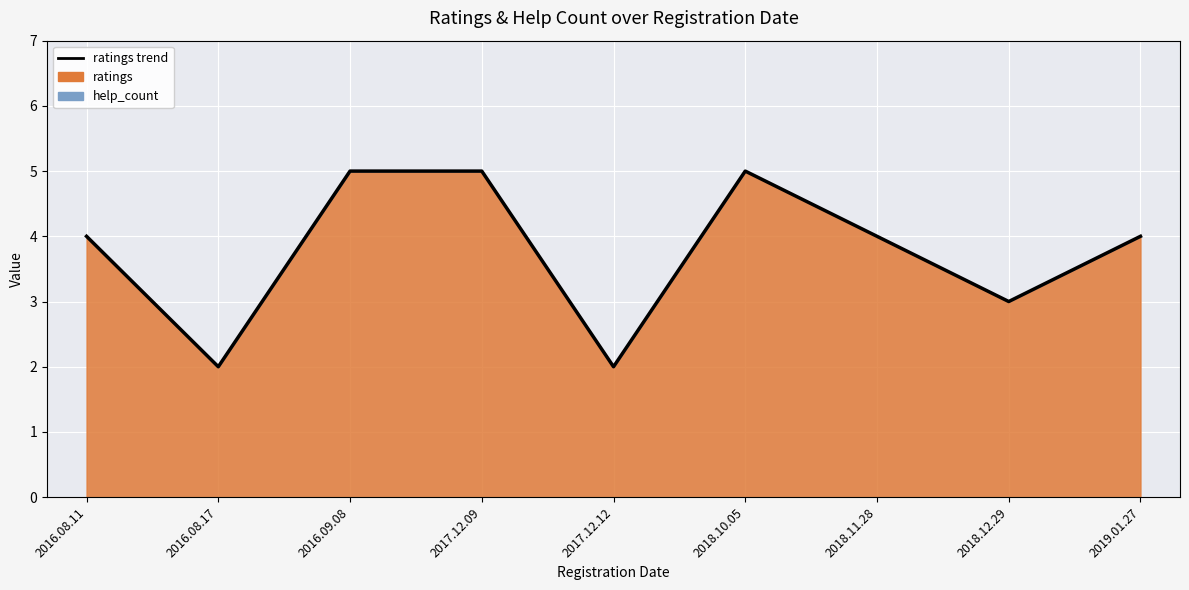

What is the ratio of the value at 2018.12.29 to the value at 2019.01.27?

0.8